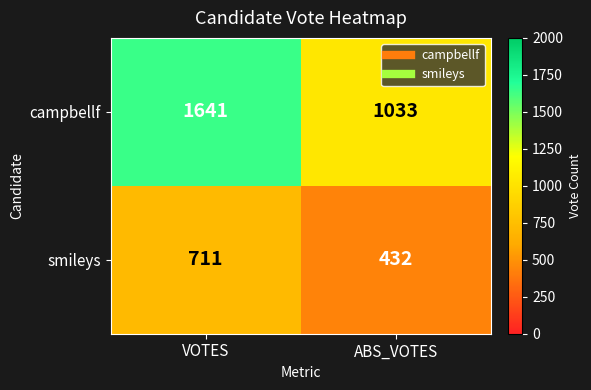

How many distinct data groups are displayed?

2